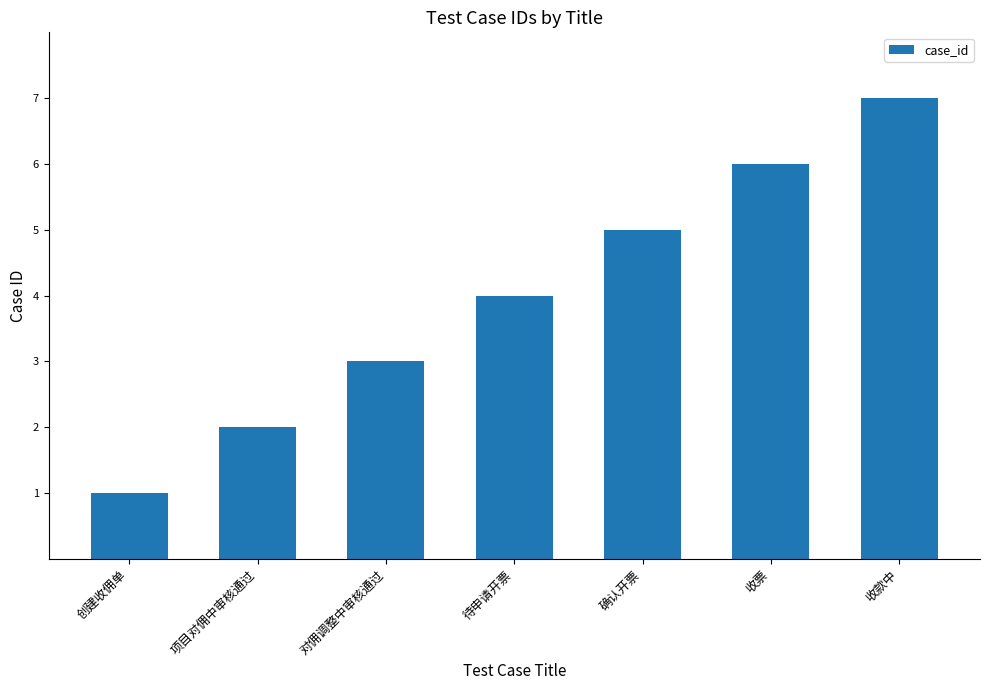

What is the minimum value shown in the chart?

1